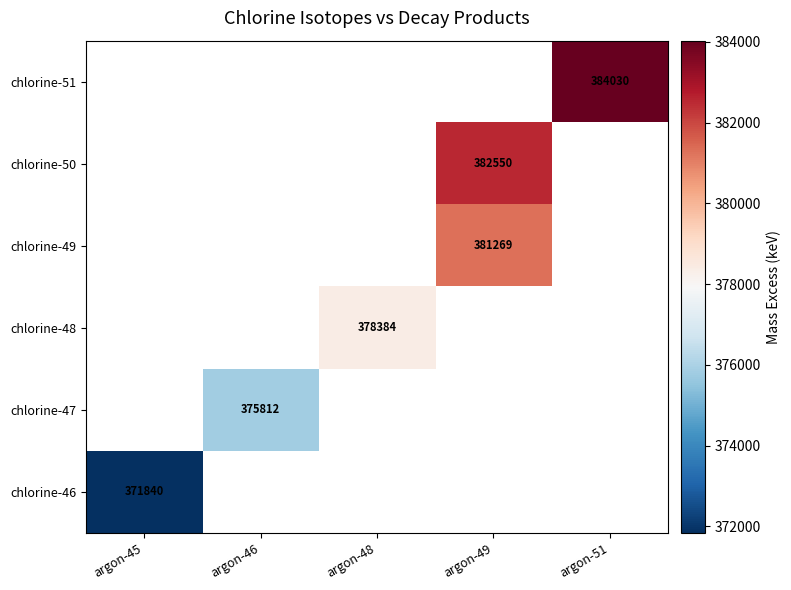

The chlorine-47 series shows 375812 at argon-46. True or false?

True